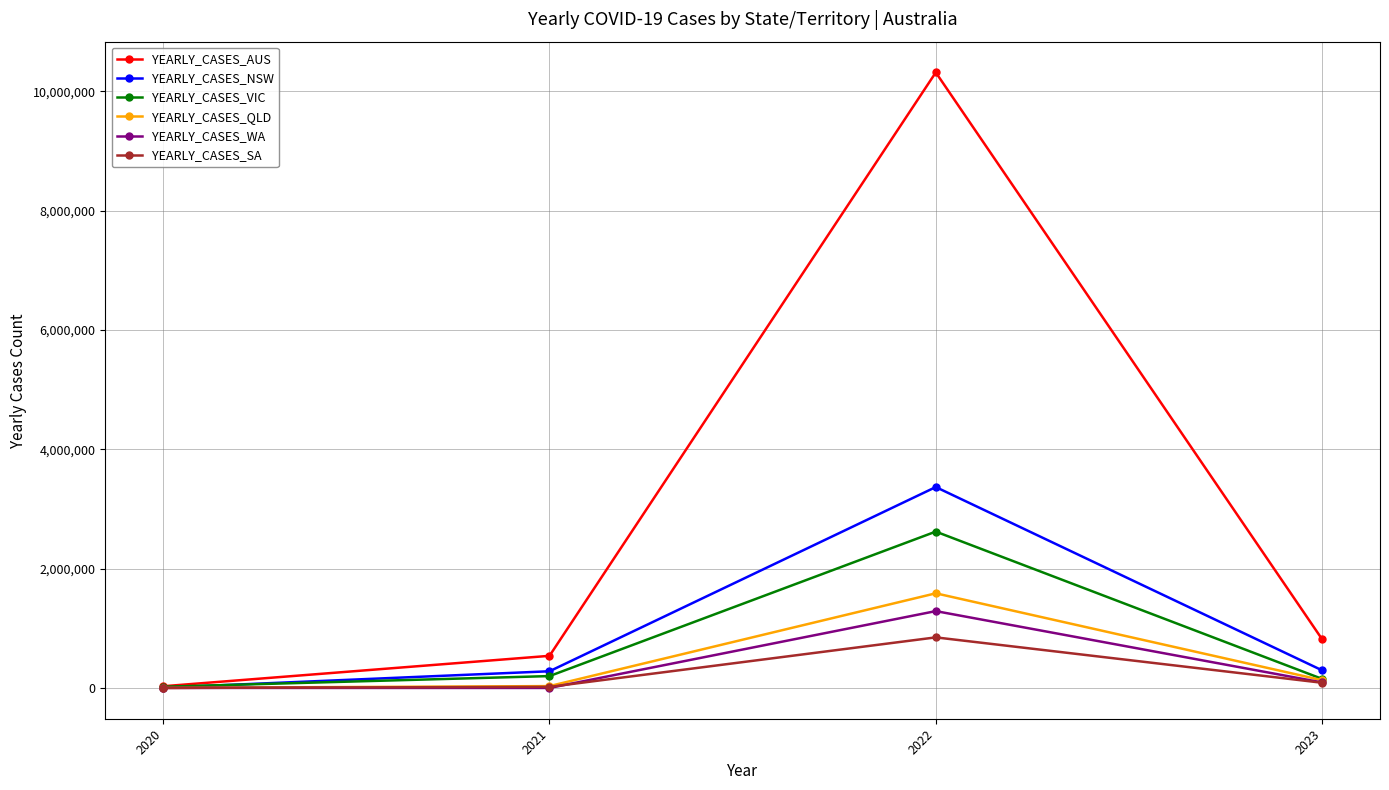

The YEARLY_CASES_VIC series shows 20729 at 2020. True or false?

True